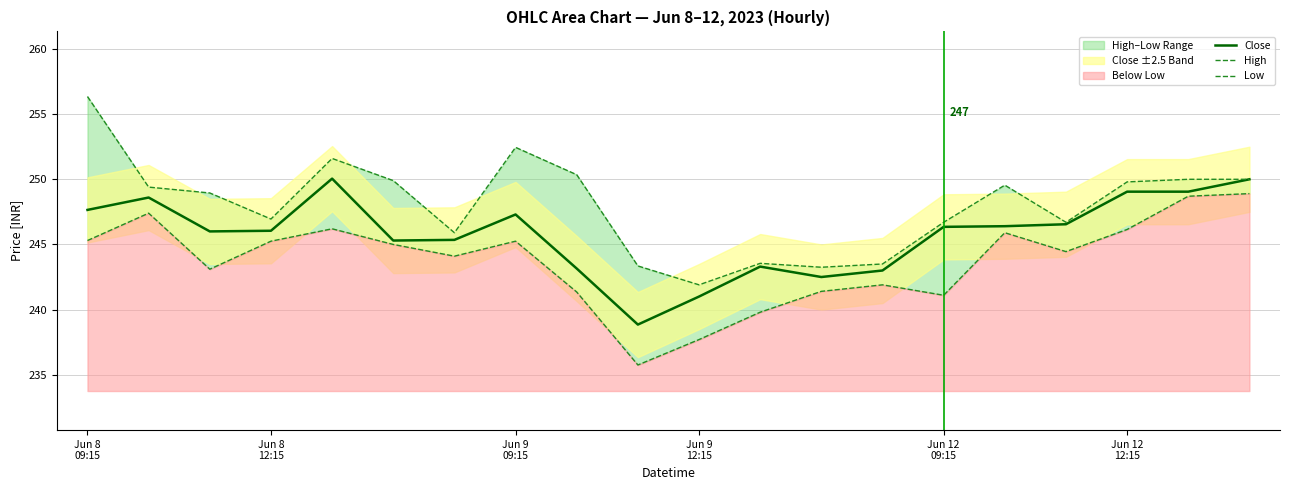

What is the maximum value shown in the chart?

256.4